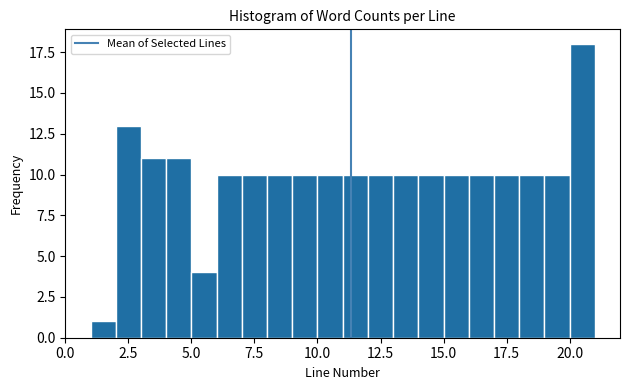

Read against the x-axis, roughly where is the centre of the tallest bar?

20.5